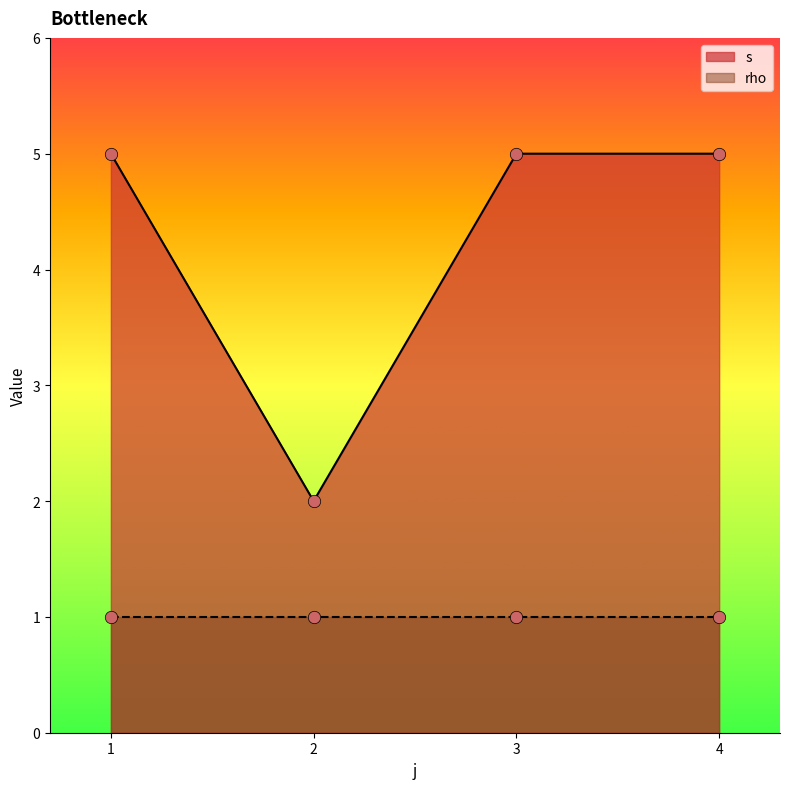

Approximately how many times larger is the value at 2 compared to 1?

0.4